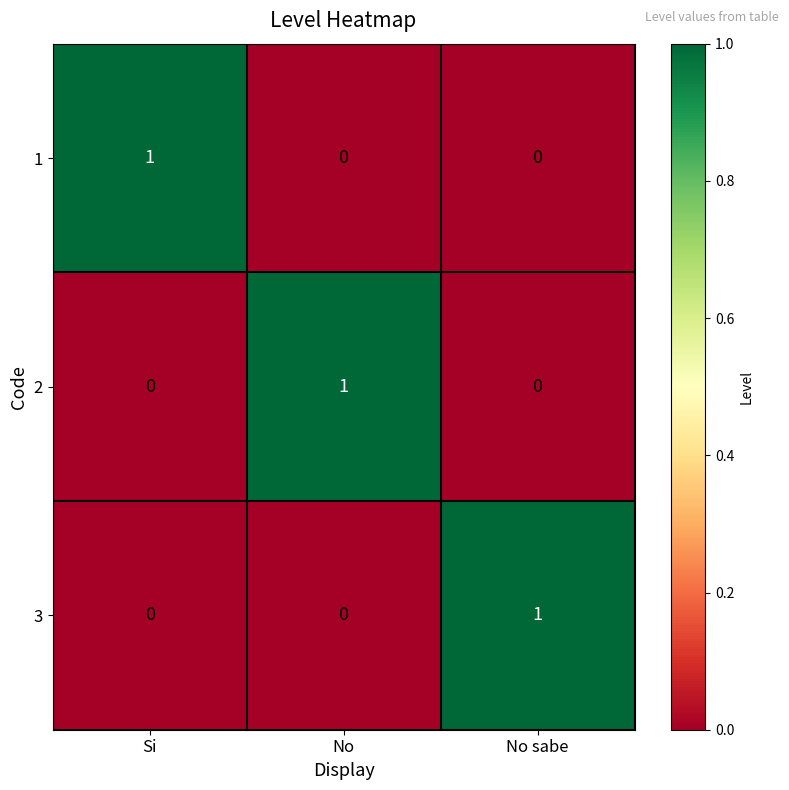

The 3 series shows 0 at Si. True or false?

True